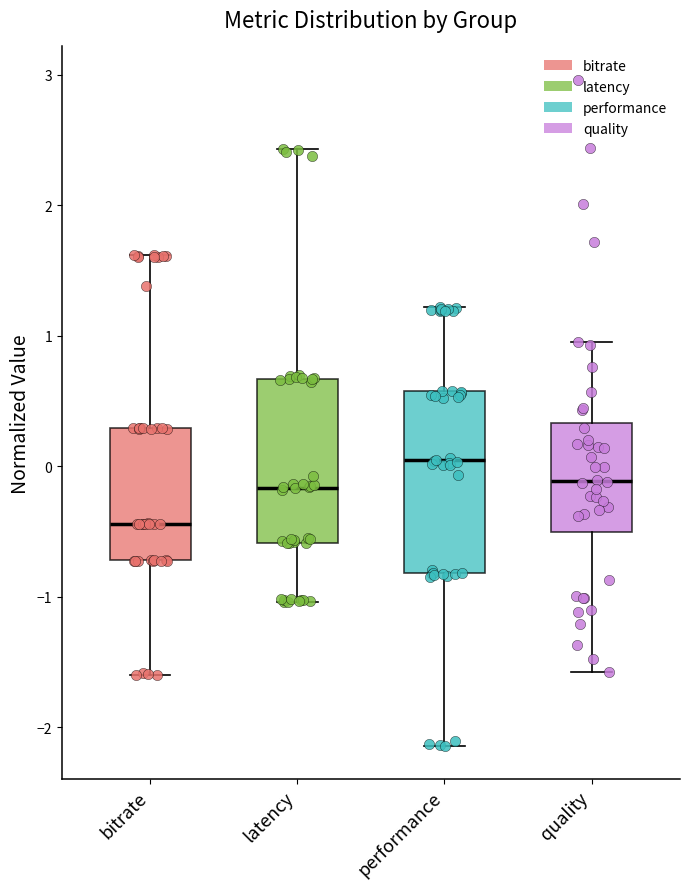

Reading left to right, read every box against the y-axis: the position of its median line, the range the box covers, and the ends of its whiskers. The values are not printed on the chart, so give them approximately, as read against the axis.

bitrate: median -0.4, box -0.7 to 0.3, whiskers -1.6 to 1.6
latency: median -0.2, box -0.6 to 0.7, whiskers -1.0 to 2.4
performance: median 0.0, box -0.8 to 0.6, whiskers -2.1 to 1.2
quality: median -0.1, box -0.5 to 0.3, whiskers -1.6 to 0.9